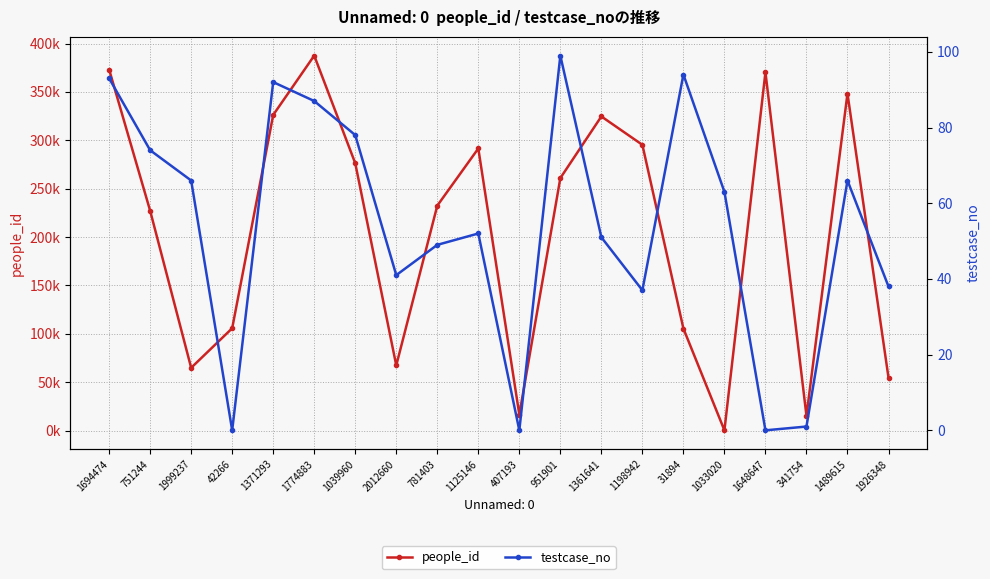

What is the value of the testcase_no point at the 14th from the left?

37